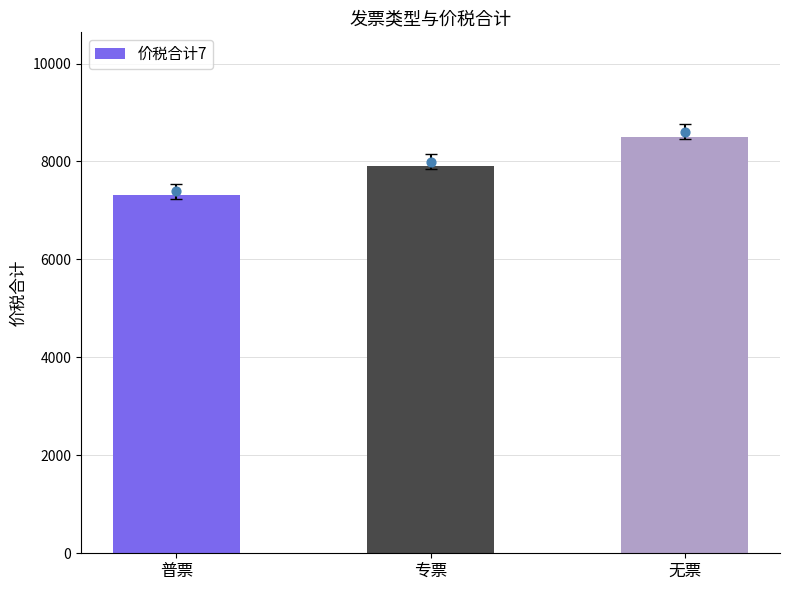

Between 无票 and 普票, which is larger?

无票